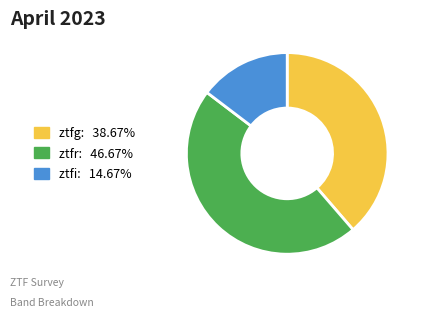

Count the number of slices in the pie.

3